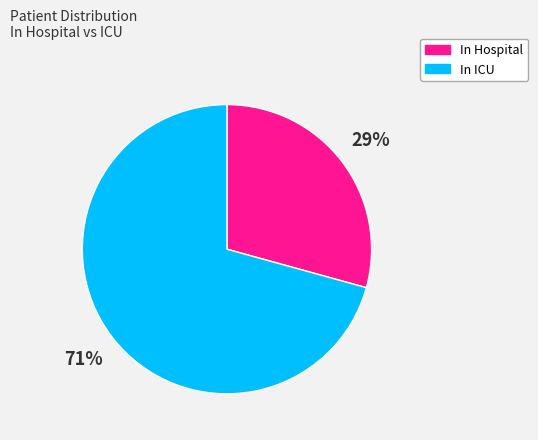

Approximately how many times larger is the value at In Hospital compared to In ICU?

0.4